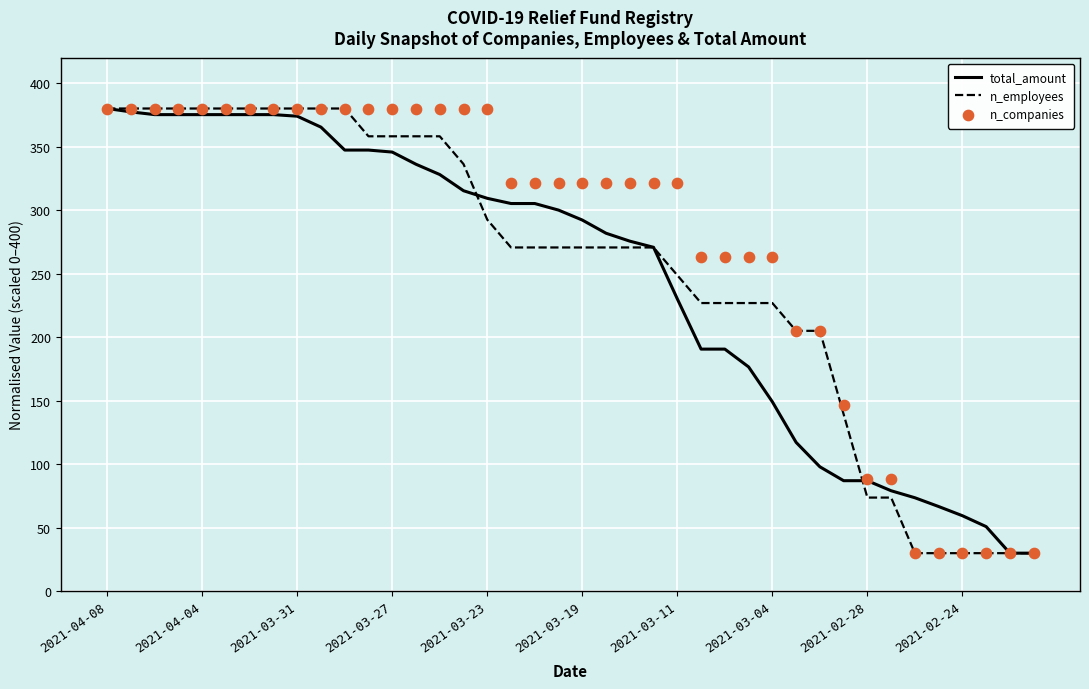

Which series has the largest total across all categories?

n_companies